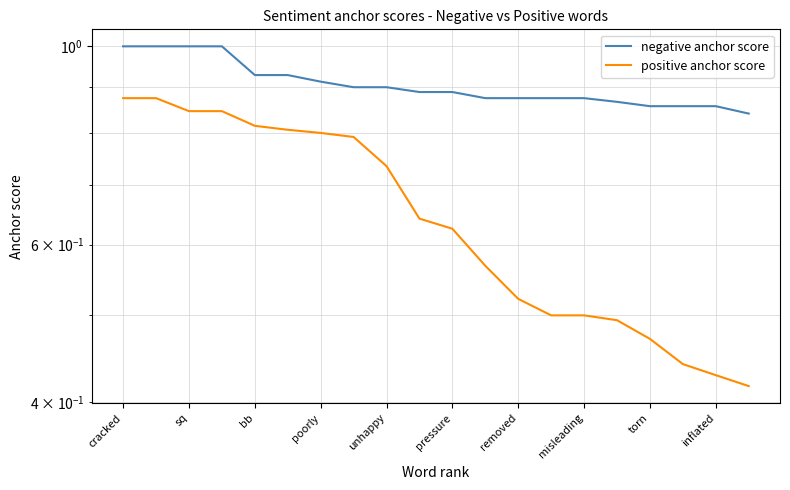

Reading right to left, list all the values displayed in this chart.

negative anchor score: 0.8	0.9	0.9	0.9	0.9	0.9	0.9	0.9	0.9	0.9	0.9	0.9	0.9	0.9	0.9	0.9	1.0	1.0	1.0	1.0
positive anchor score: 0.4	0.4	0.4	0.5	0.5	0.5	0.5	0.5	0.6	0.6	0.6	0.7	0.8	0.8	0.8	0.8	0.8	0.8	0.9	0.9